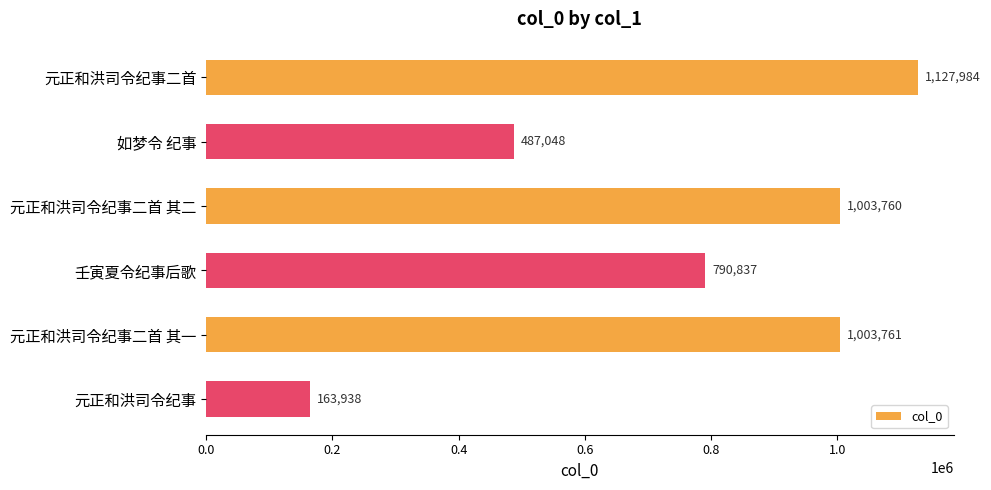

Which has a higher value, 壬寅夏令纪事后歌 or 元正和洪司令纪事二首 其一?

元正和洪司令纪事二首 其一